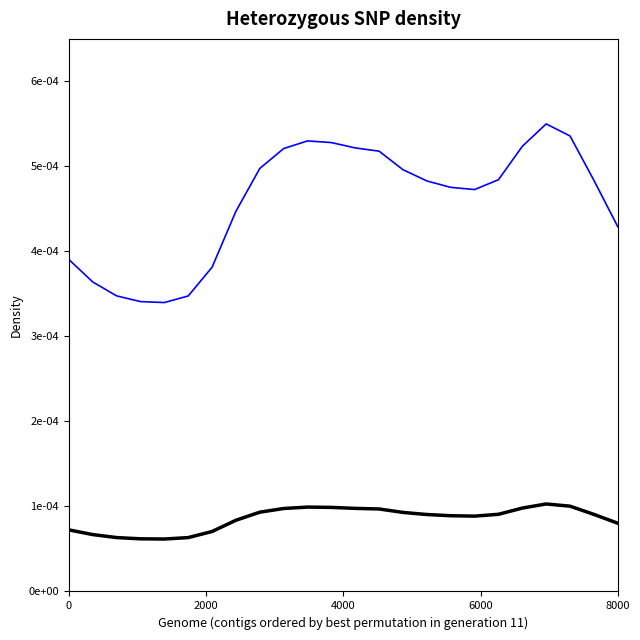

Is this an area chart (filled region under the line)?

No